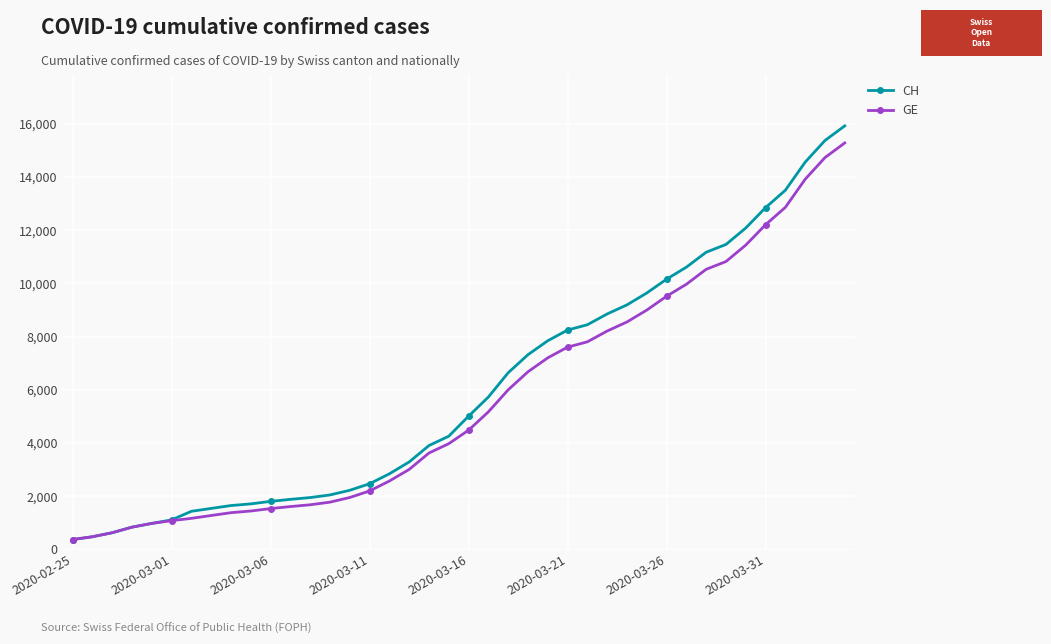

At how many categories does at least one series exceed 11950?

6